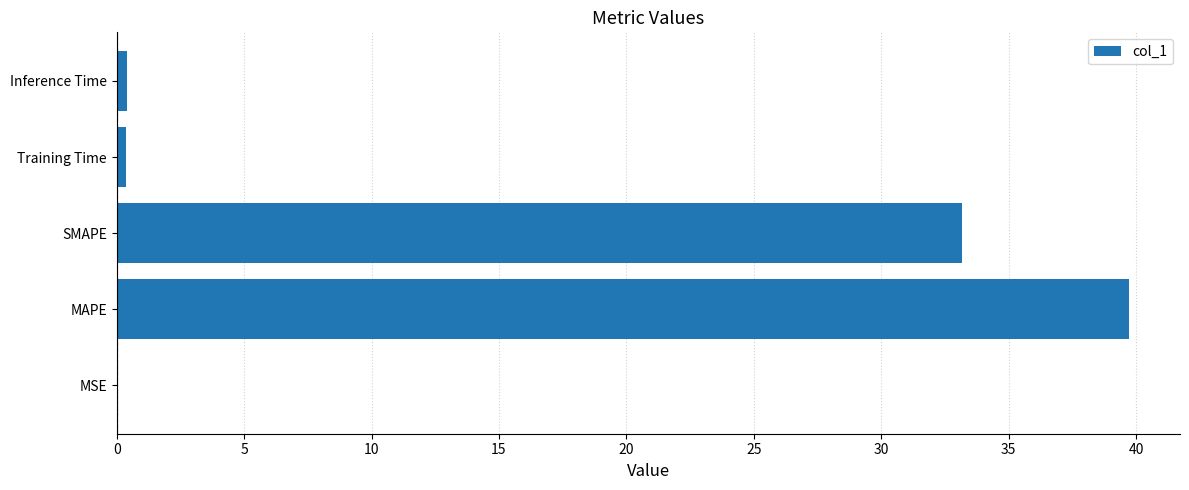

At which label is the value closest to 19?

SMAPE